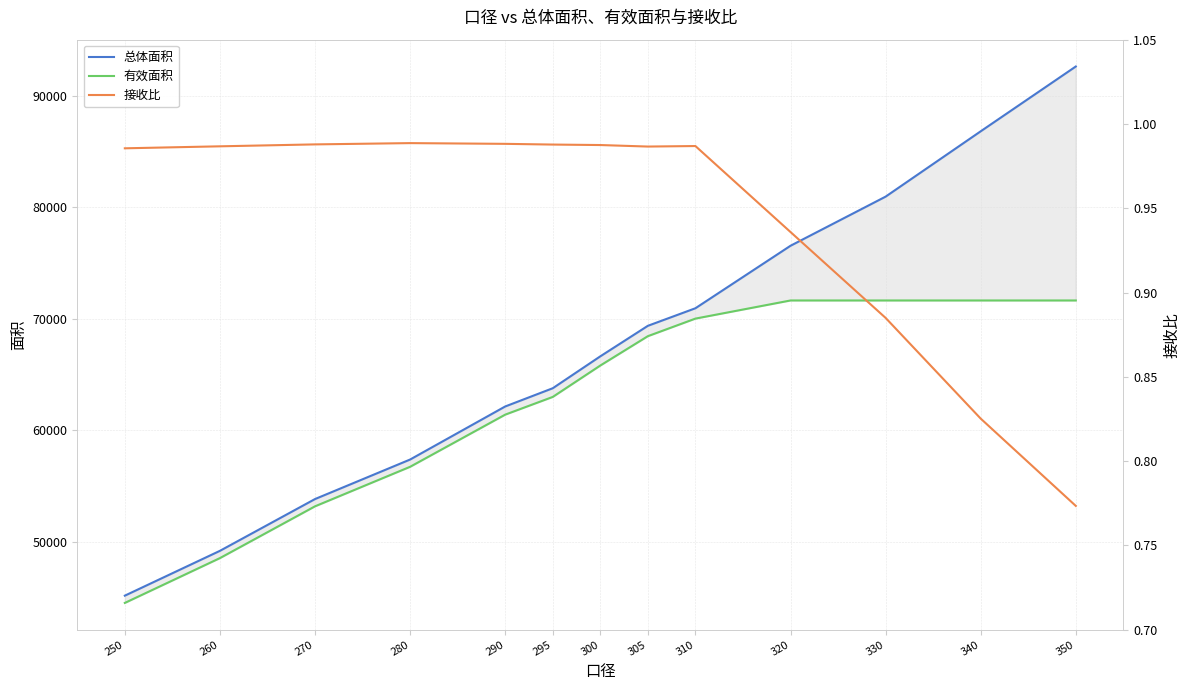

What is the value of the 接收比 point at the 1st from the left?

1.0